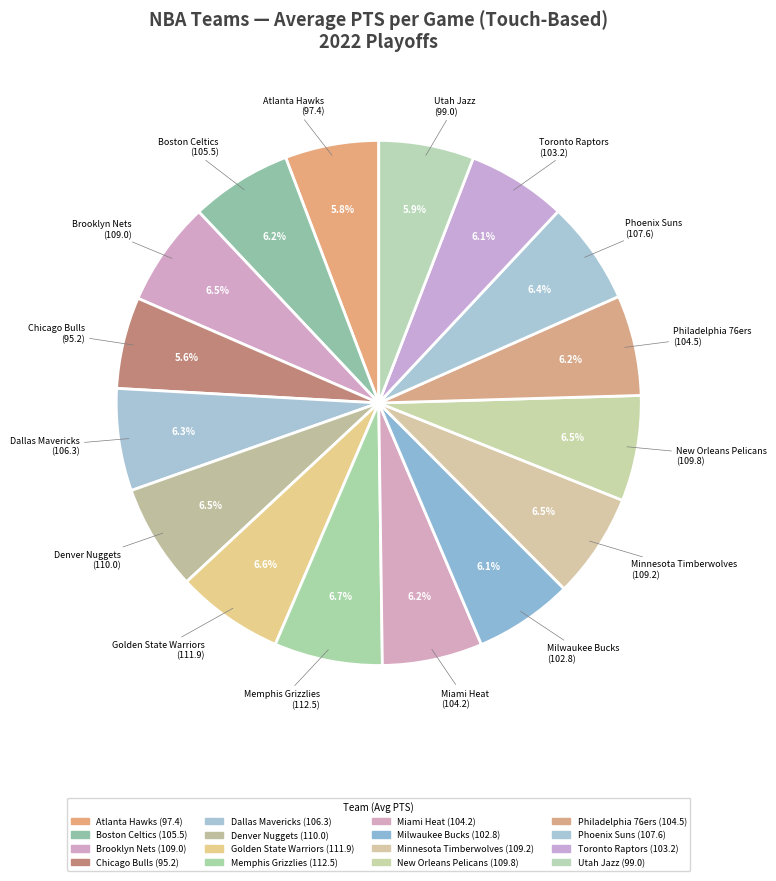

To the nearest percent, what is the combined percentage of Boston Celtics and Golden State Warriors?

13%